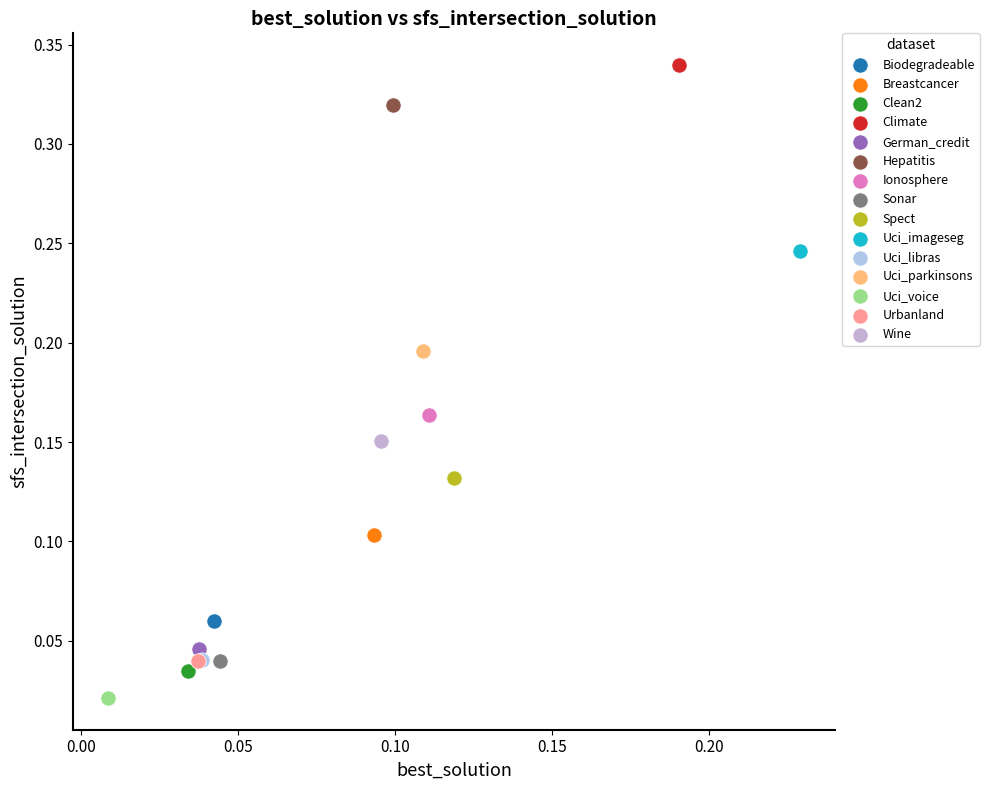

Which series reaches the minimum Y coordinate?

Uci_voice